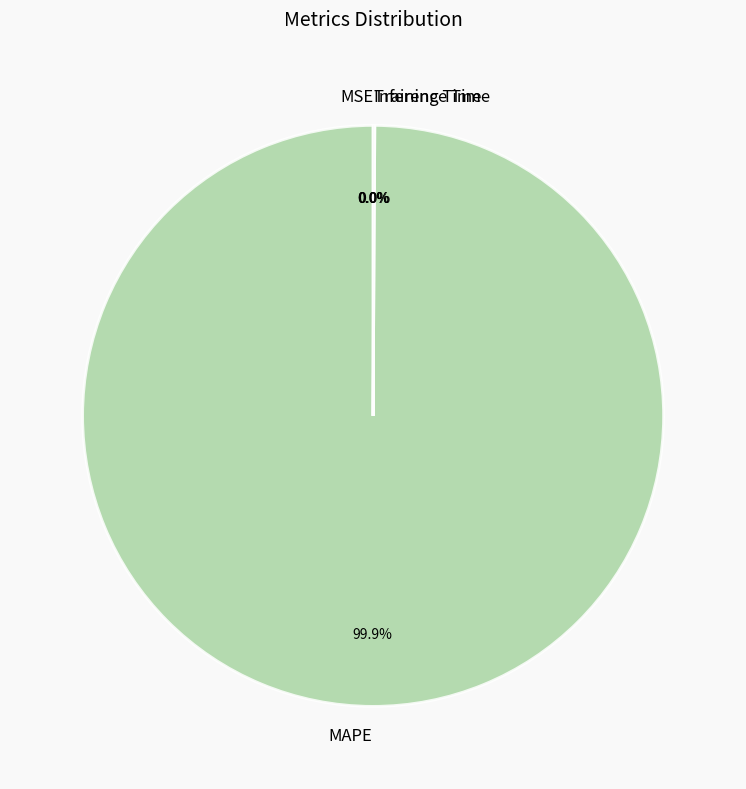

What is the majority slice?

MAPE